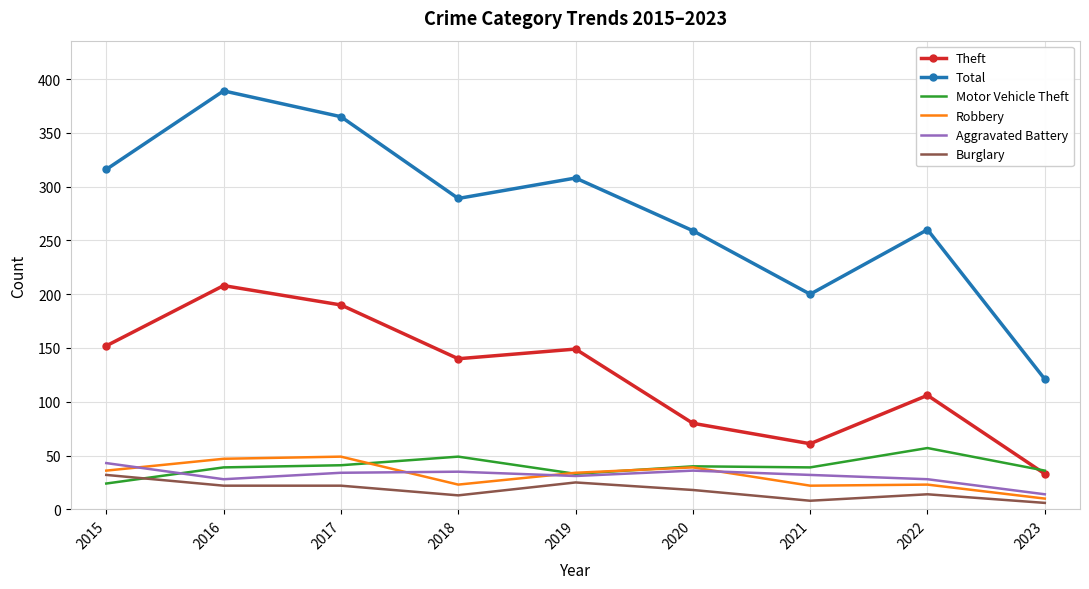

Rank the series at 2022 from lowest to highest value.

Burglary, Robbery, Aggravated Battery, Motor Vehicle Theft, Theft, Total